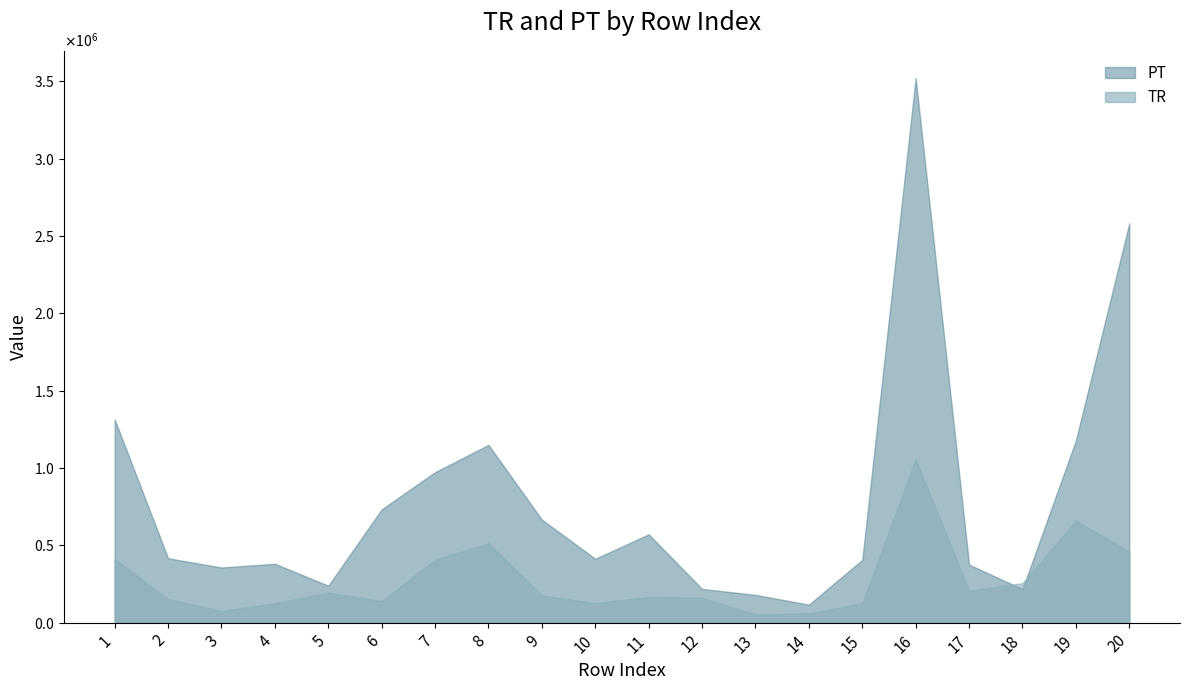

At which label is PT closest to 1818888?

1